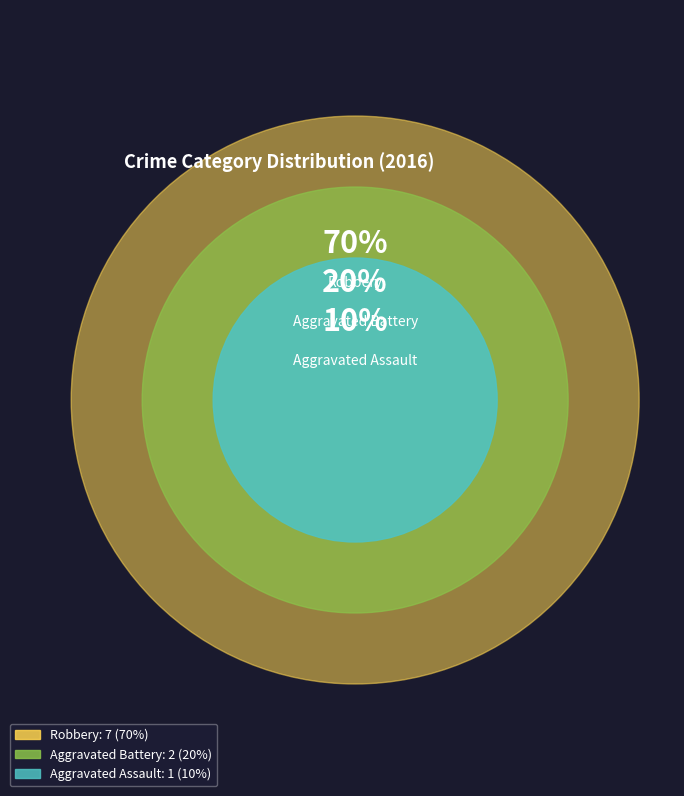

Is it true that Aggravated Assault is 10% of the pie?

True